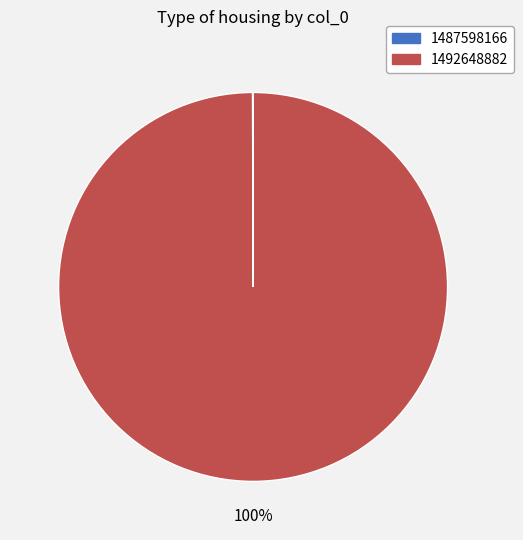

What percentage is the 1492648882 slice, to the nearest percent?

100%